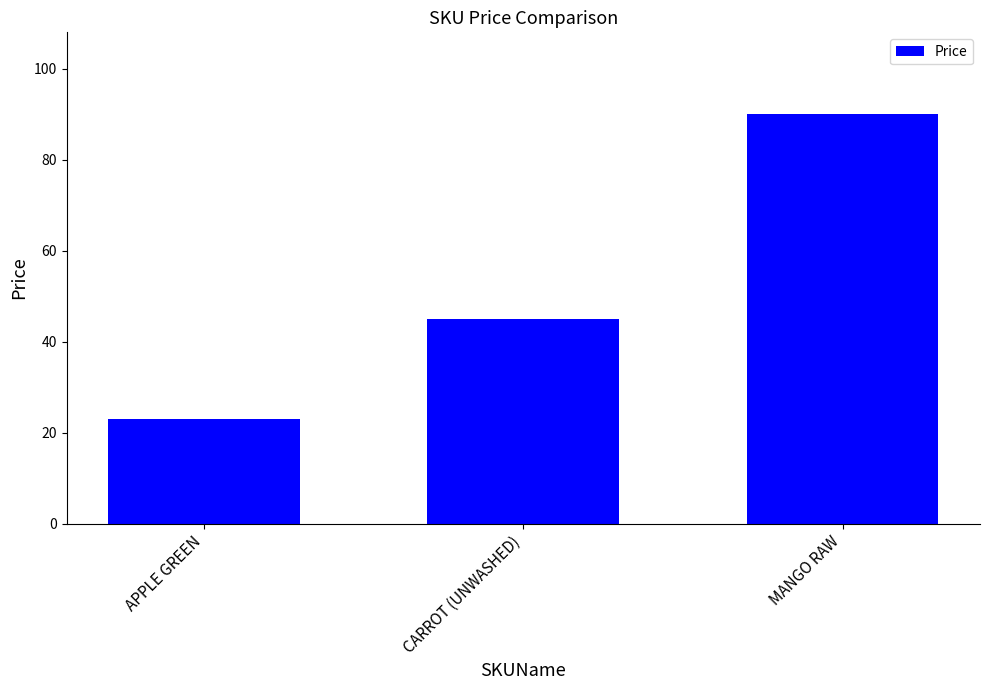

Reading left to right, transcribe all the data shown in this chart.

23	45	90